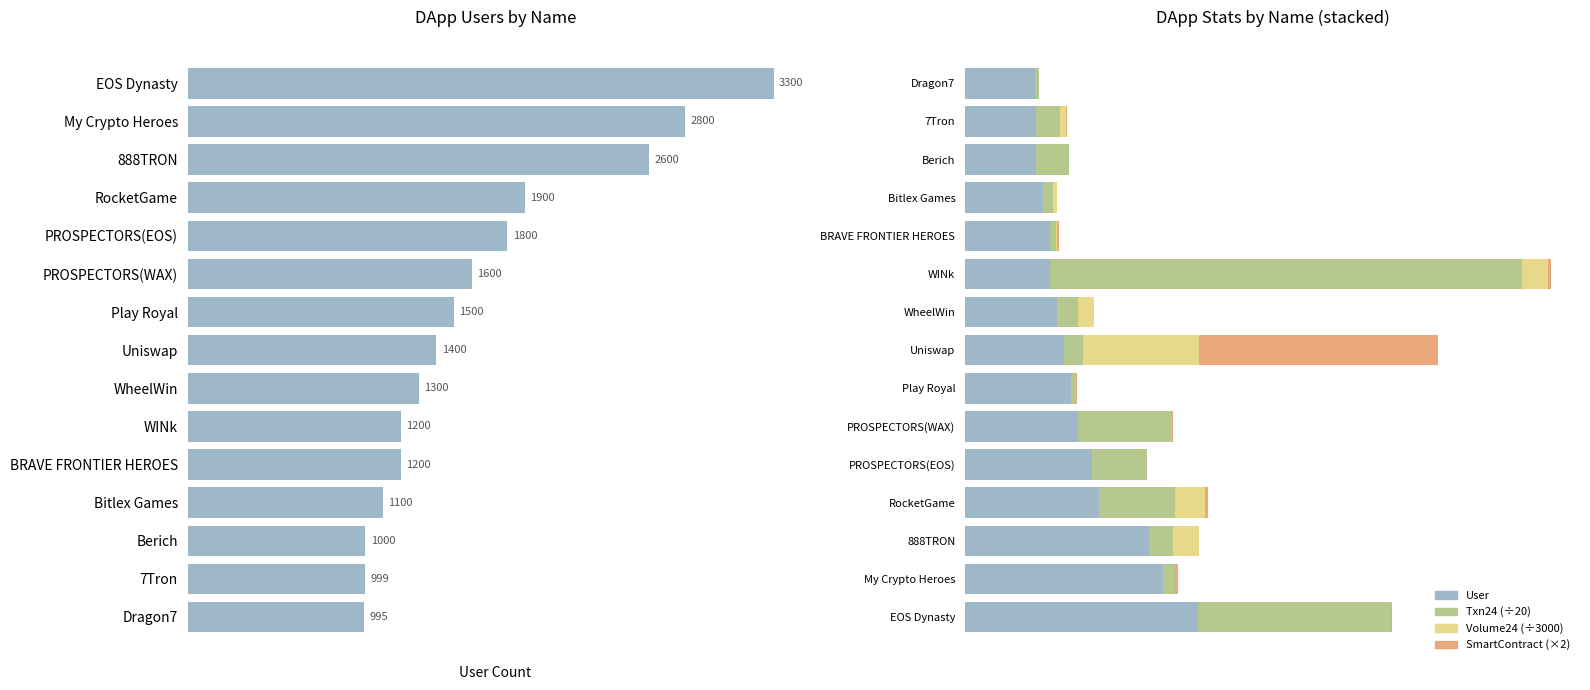

Count the number of data series in this chart.

4